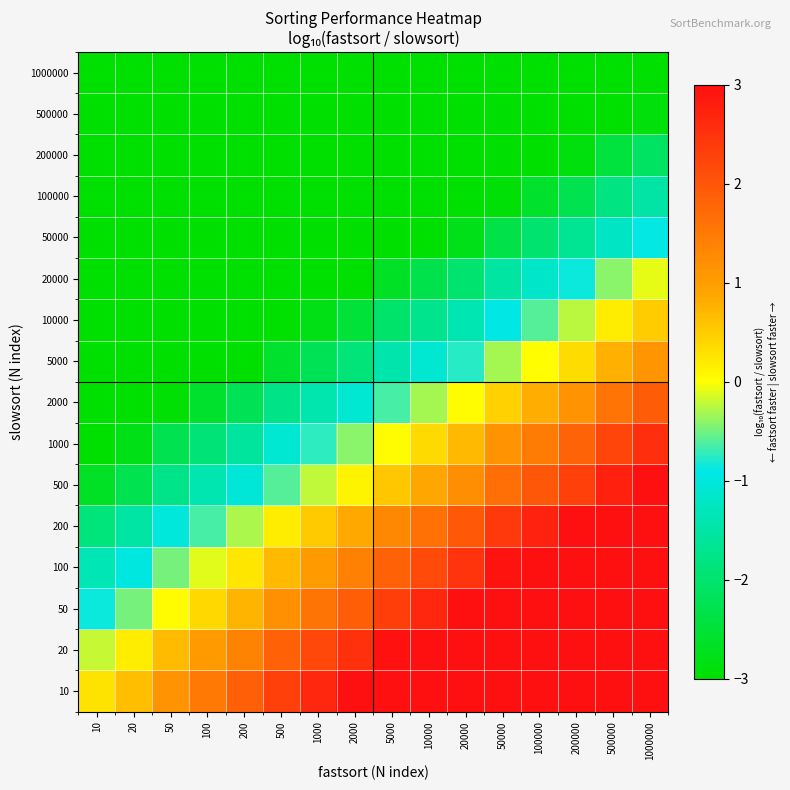

What is the maximum value shown in the chart?

6.0